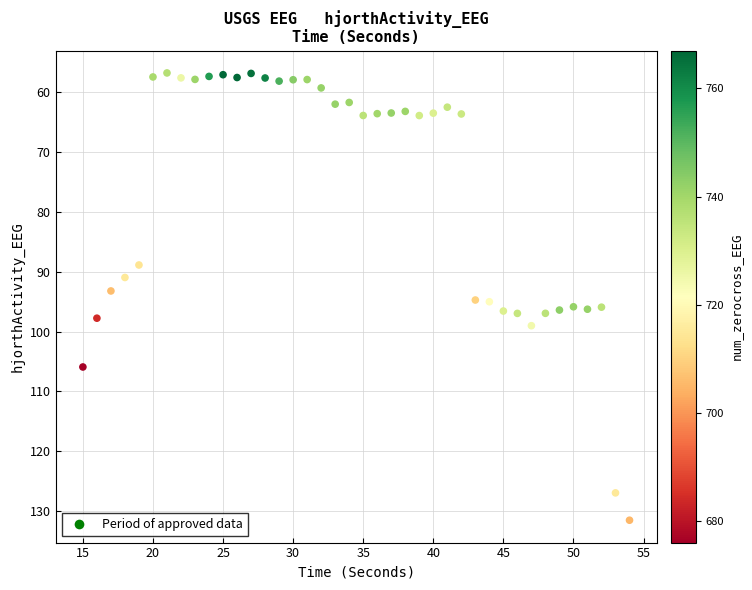

What is the range of X values (max minus min)?

39.0